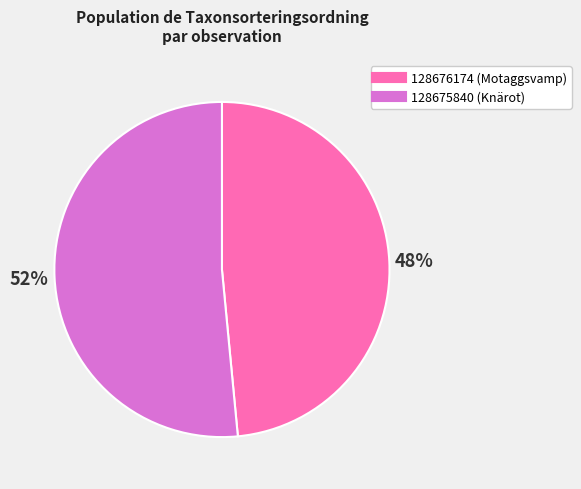

To the nearest percent, what is the average slice percentage?

50%